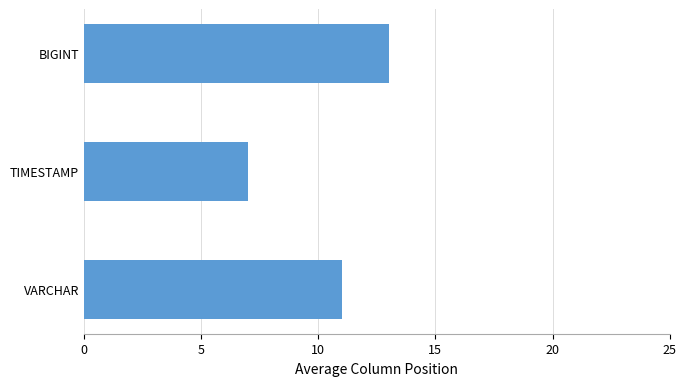

Rank the categories by value from highest to lowest.

BIGINT, VARCHAR, TIMESTAMP